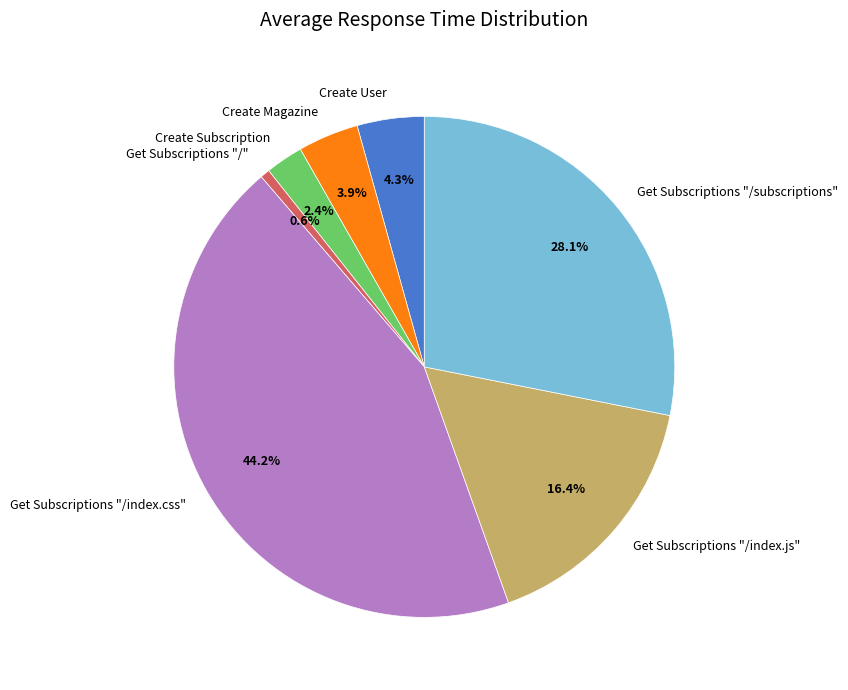

Between Create User and Get Subscriptions "/index.js", which is larger?

Get Subscriptions "/index.js"